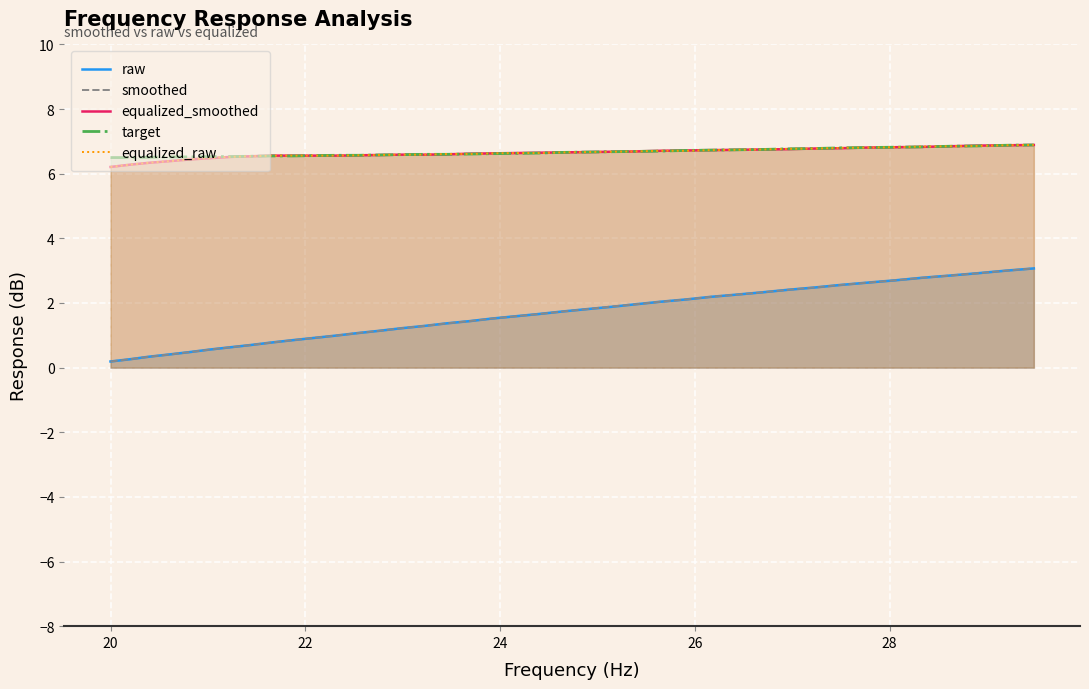

At how many categories does at least one series exceed 5?

40